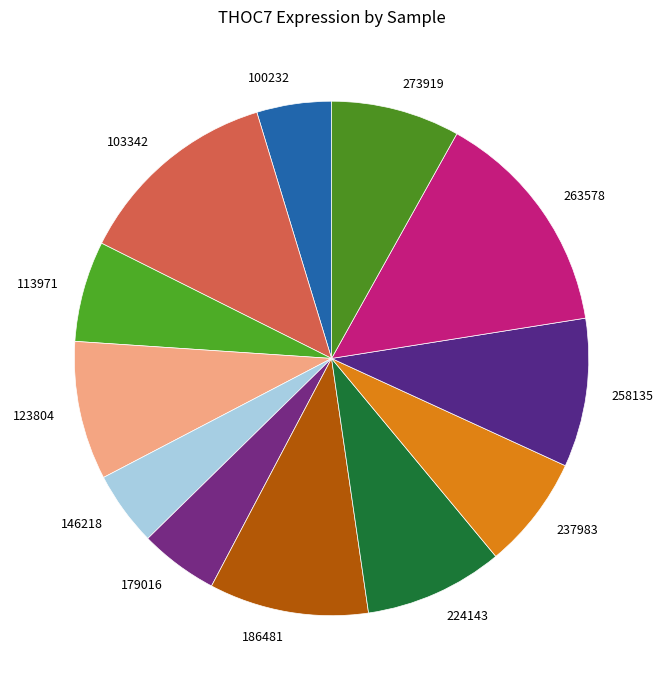

Is there any slice that represents more than half of the pie?

No